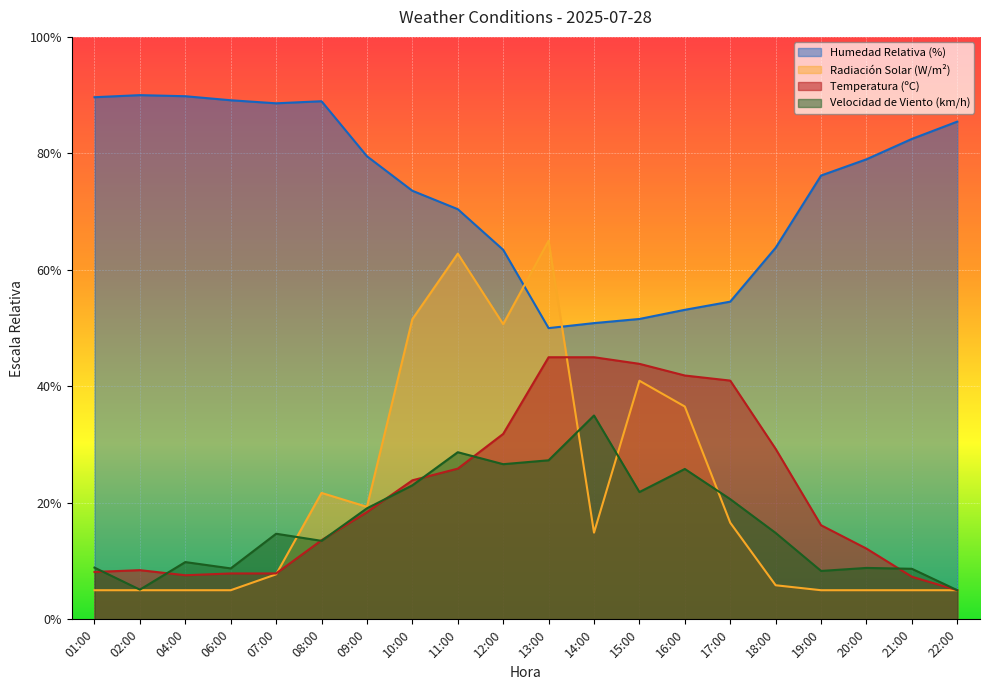

What is the difference between the Radiación Solar (W/m²) values at 15:00 and 09:00?

21.6